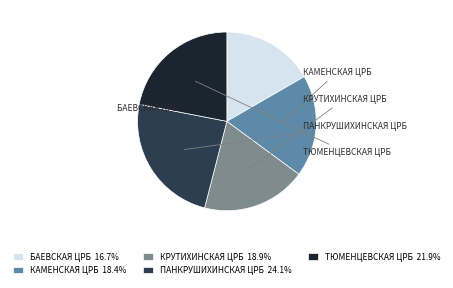

Does any single category account for the majority?

No